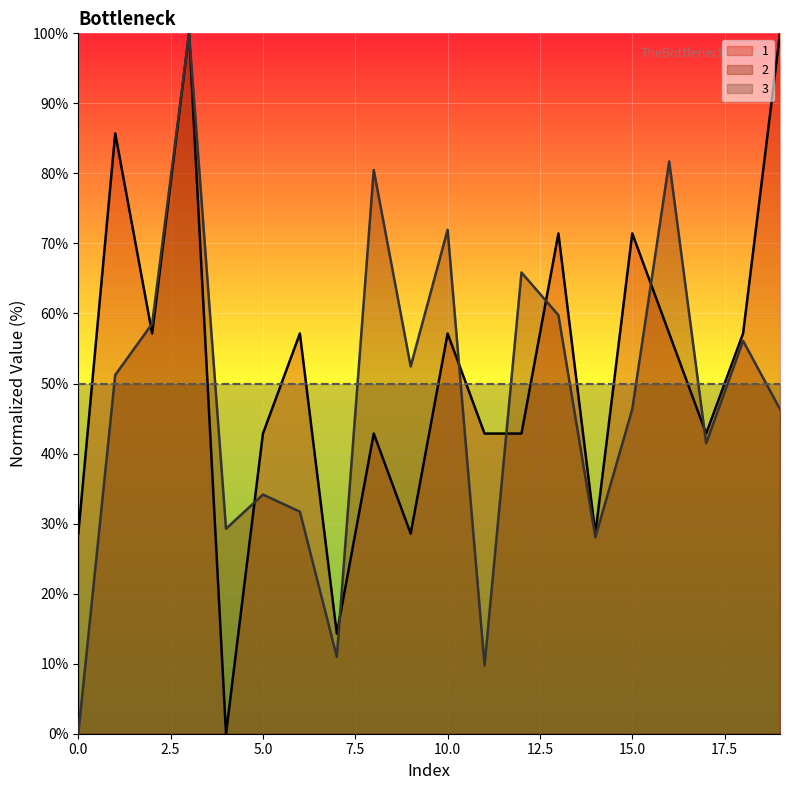

How many lines are shown in the chart?

3